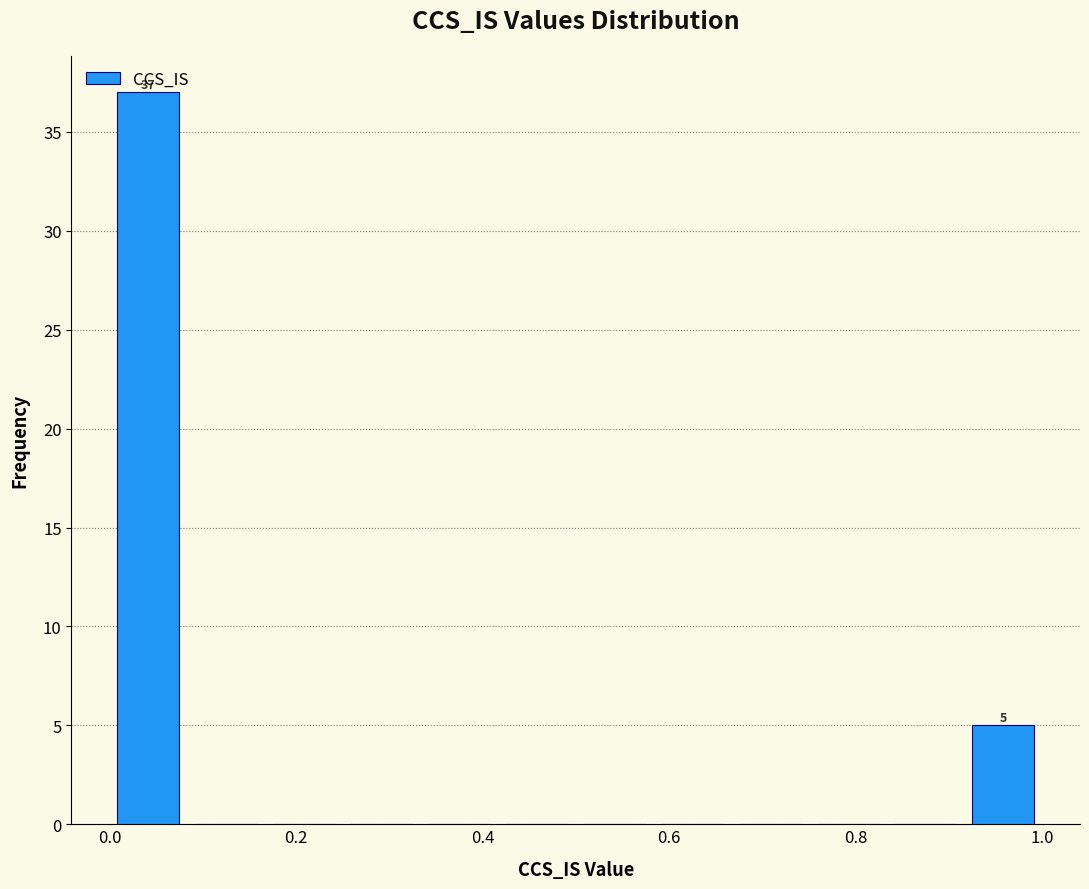

Which range on the x-axis has the tallest bar?

0.00 to 0.08